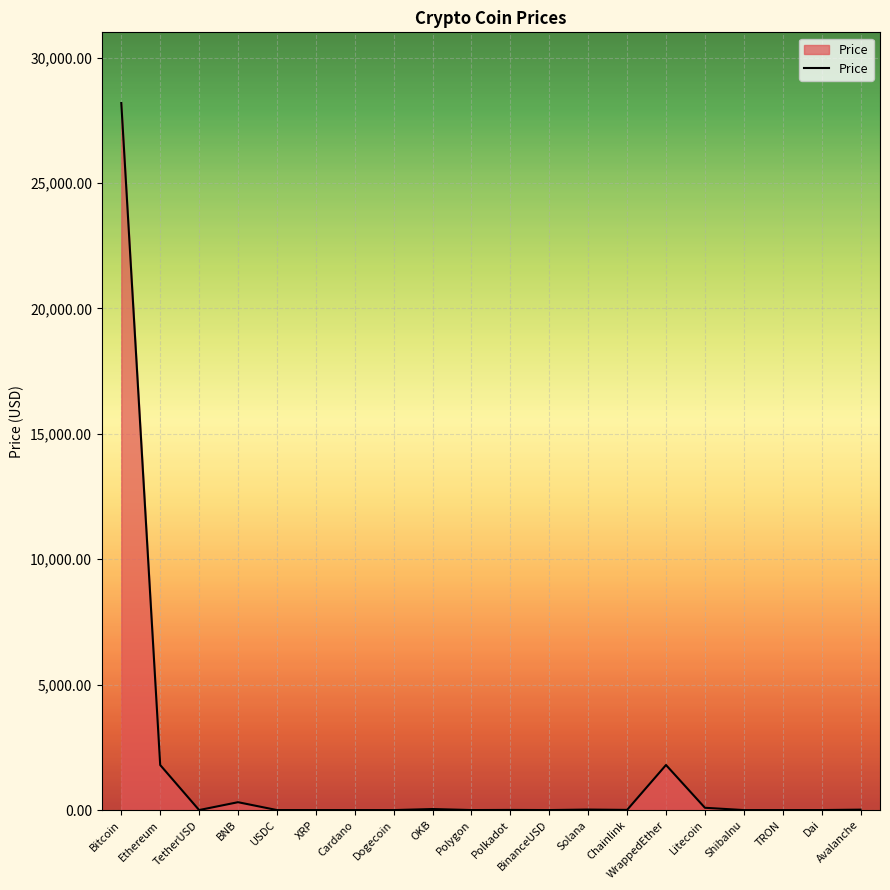

What is the change in value from USDC to Polygon?

+0.1